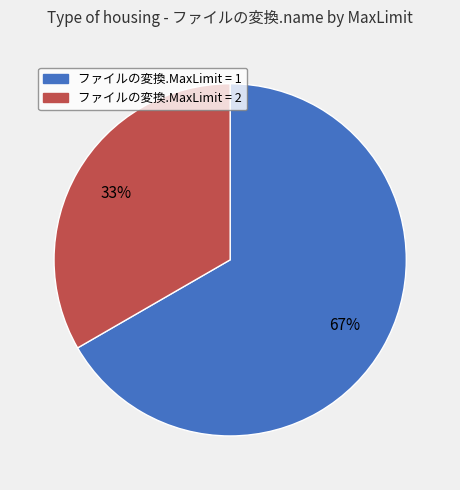

To the nearest percent, what portion does ファイルの変換.MaxLimit = 2 represent?

33%